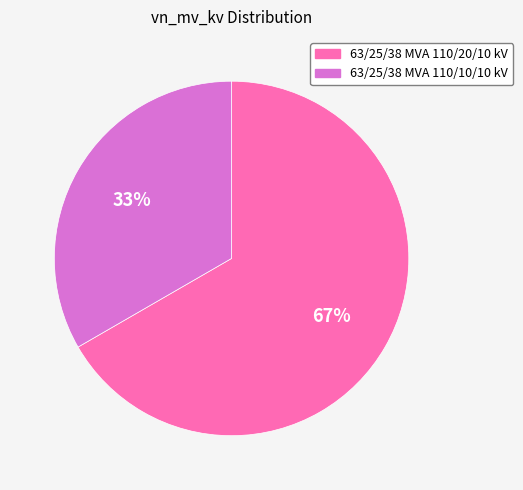

How many slices are in this pie chart?

2